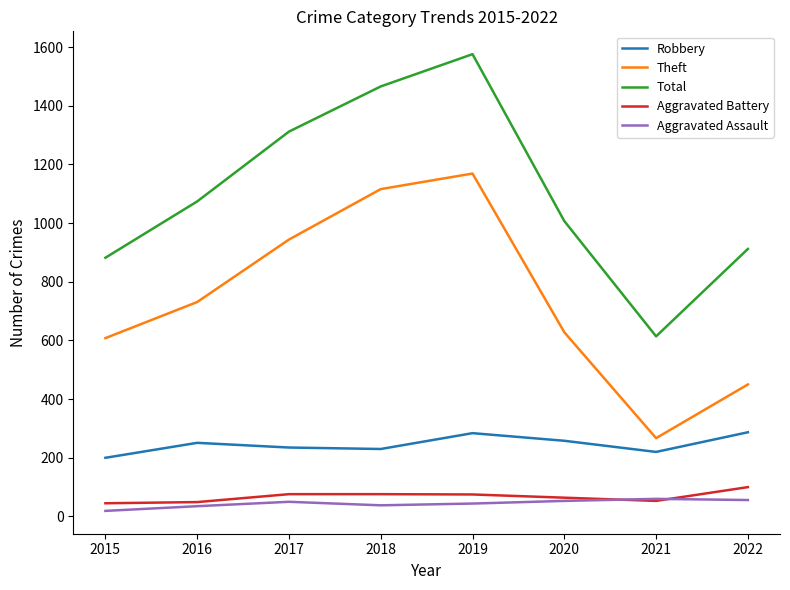

Which series has the widest spread of values?

Total